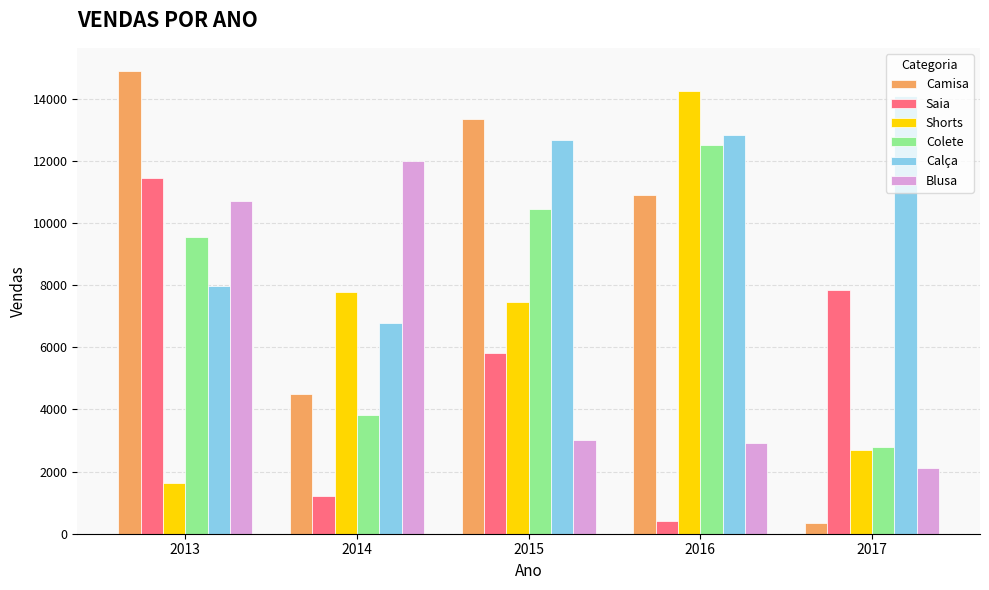

List the labels in order of Shorts value, largest first.

2016, 2014, 2015, 2017, 2013